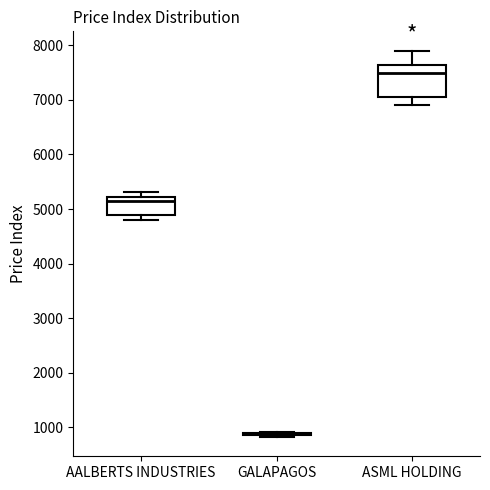

Comparing the boxes themselves (not the whiskers), which one is the tallest?

ASML HOLDING